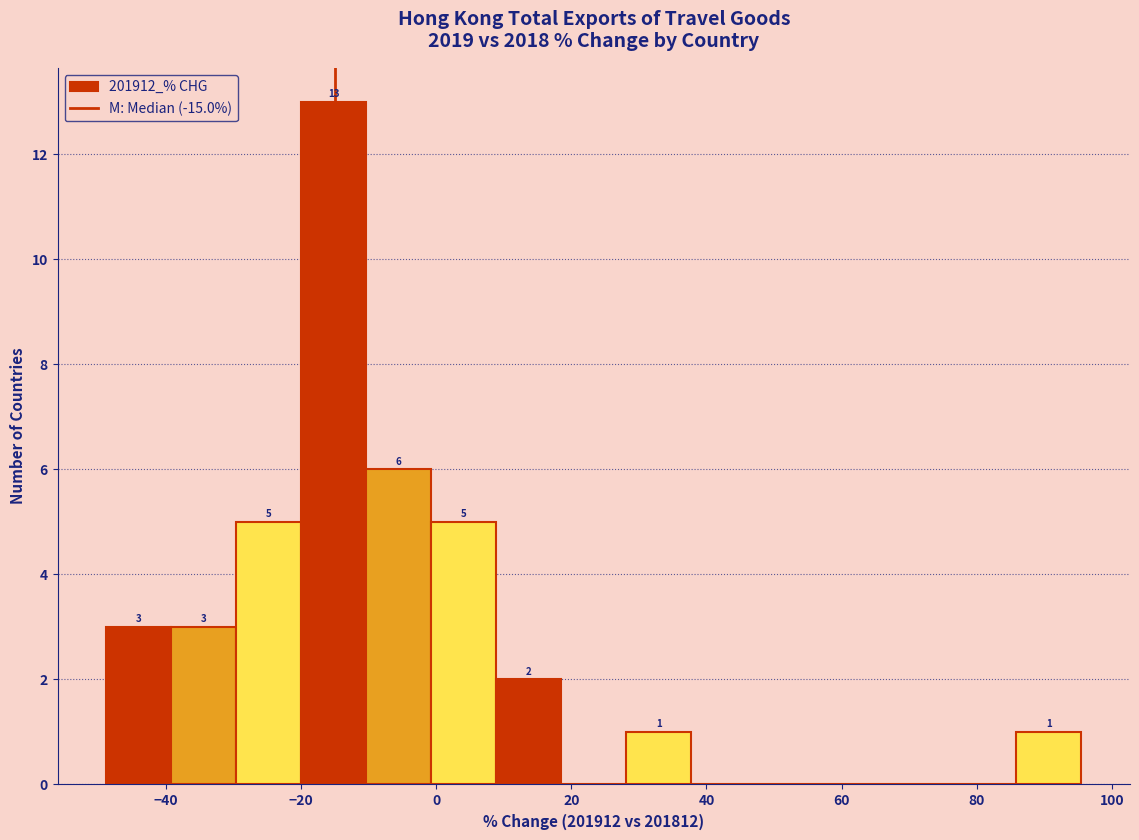

Which range on the x-axis has the tallest bar?

-20 to -10